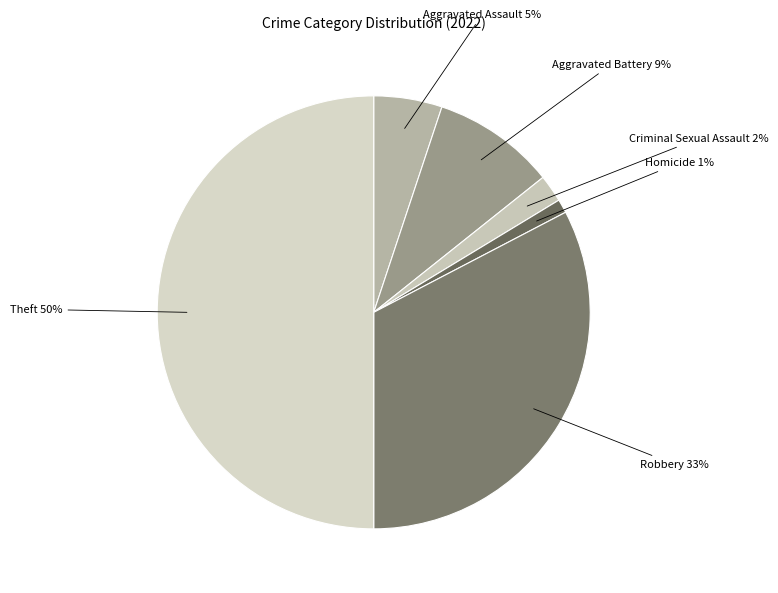

Which has a higher value, Homicide or Aggravated Assault?

Aggravated Assault